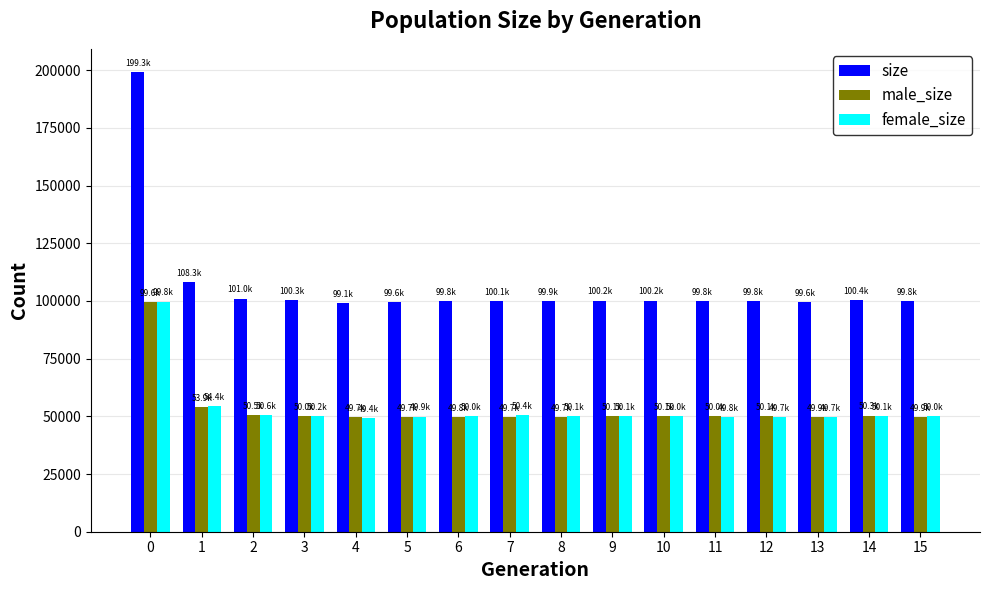

What are all the series names shown in the legend?

size, male_size, female_size